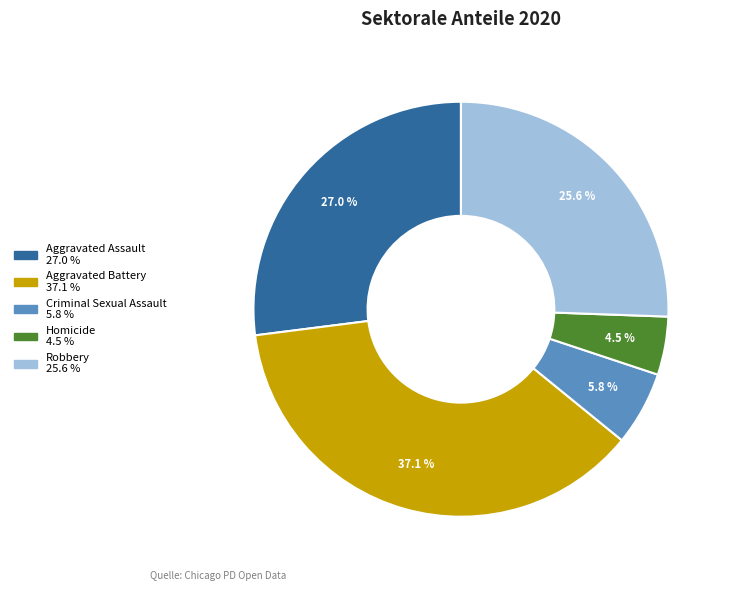

What is the smallest slice in the pie chart?

Homicide